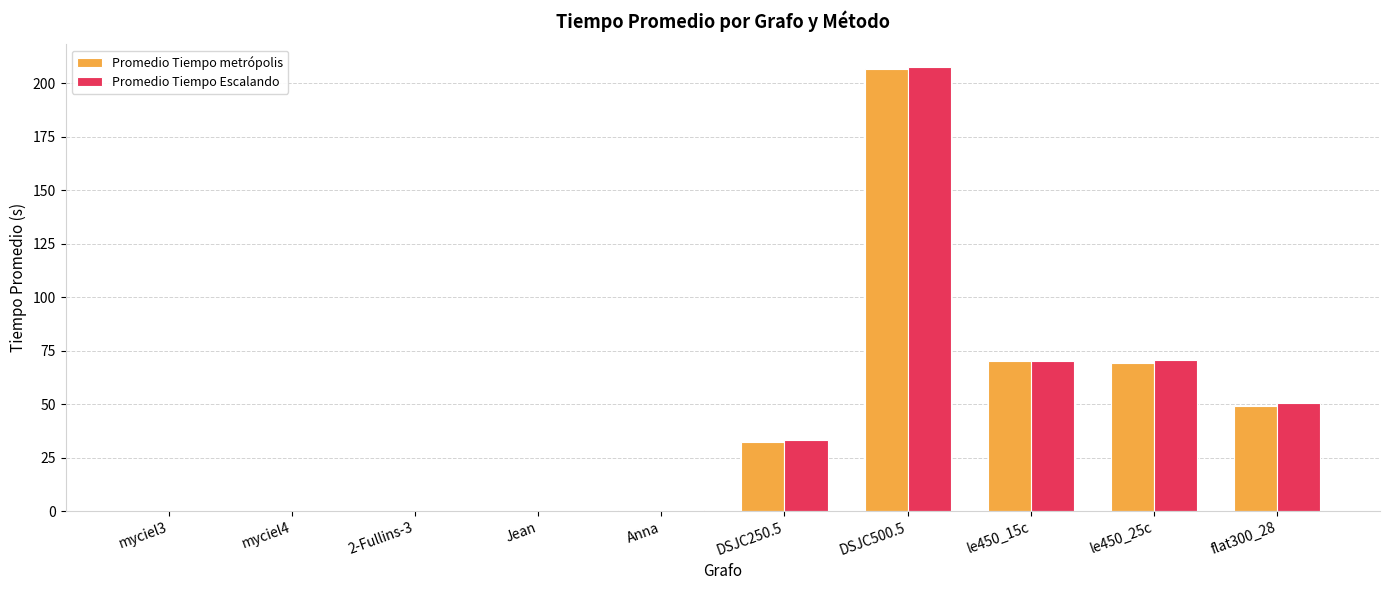

What are all the series names shown in the legend?

Promedio Tiempo metrópolis, Promedio Tiempo Escalando